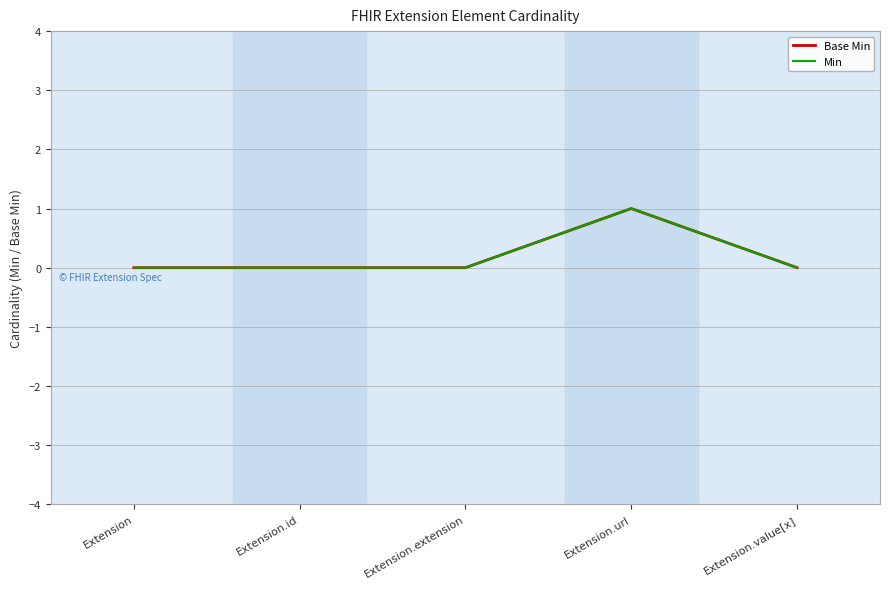

What is the label of the 5th point from the right?

Extension